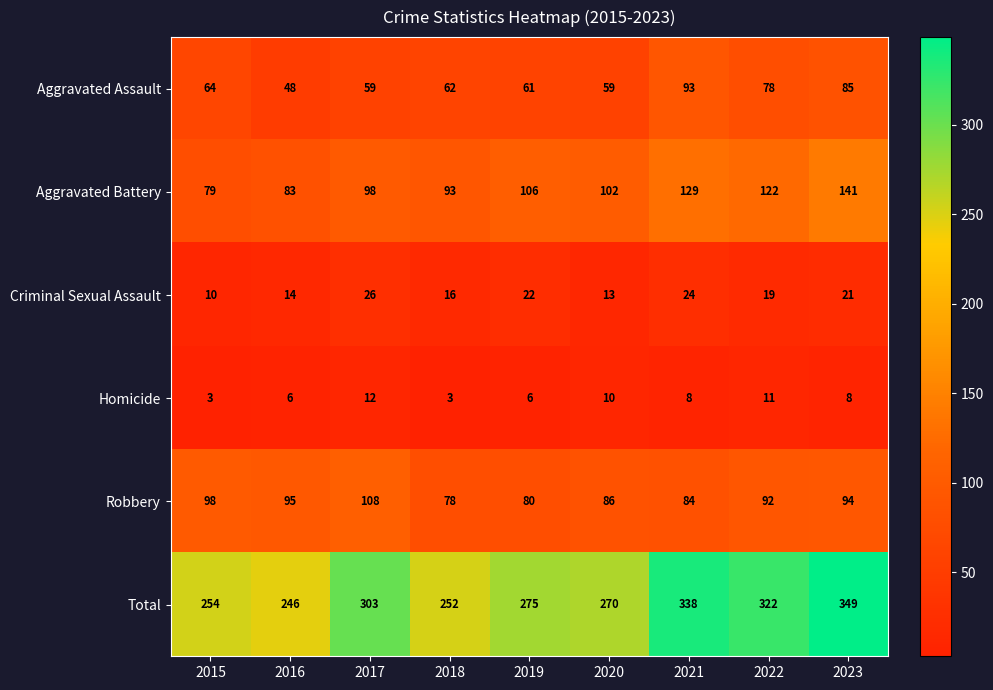

True or false: Homicide has a value of 8 at 2023.

True